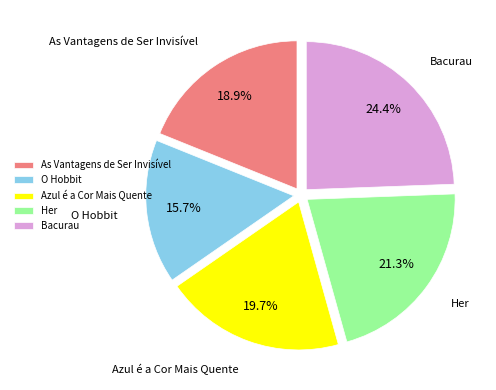

What portion of the pie excludes As Vantagens de Ser Invisível?

81.1%